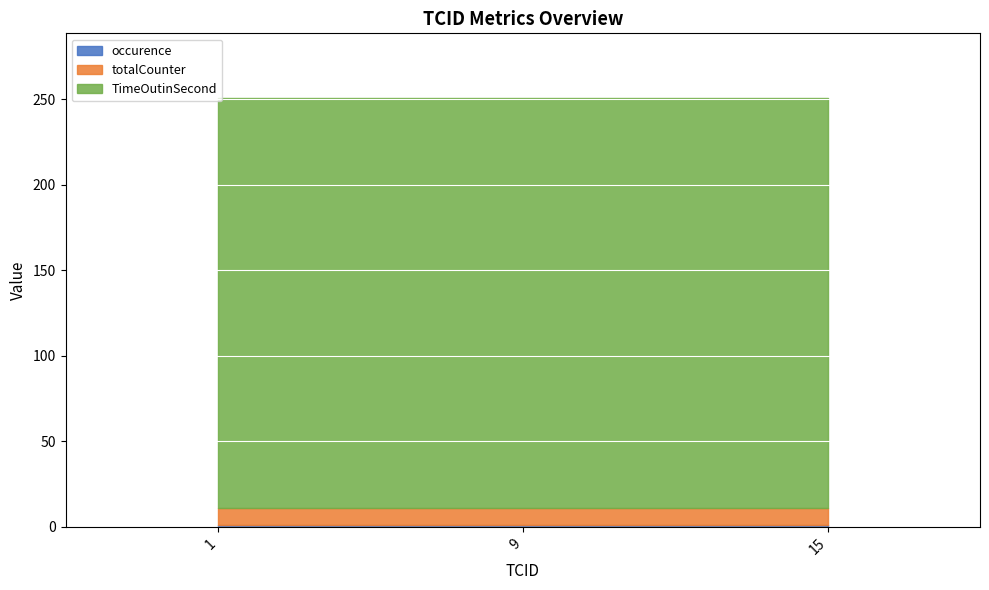

What is the maximum value shown in the chart?

240